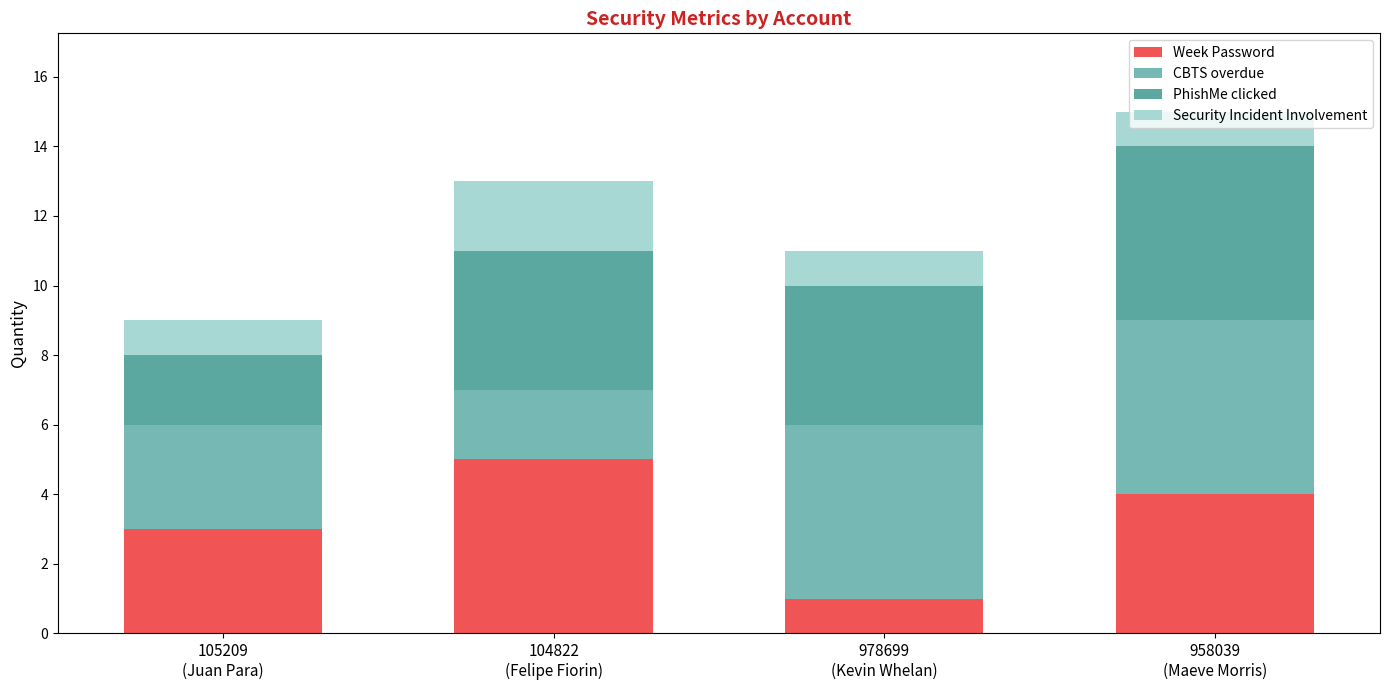

Count the number of categories in the chart.

4